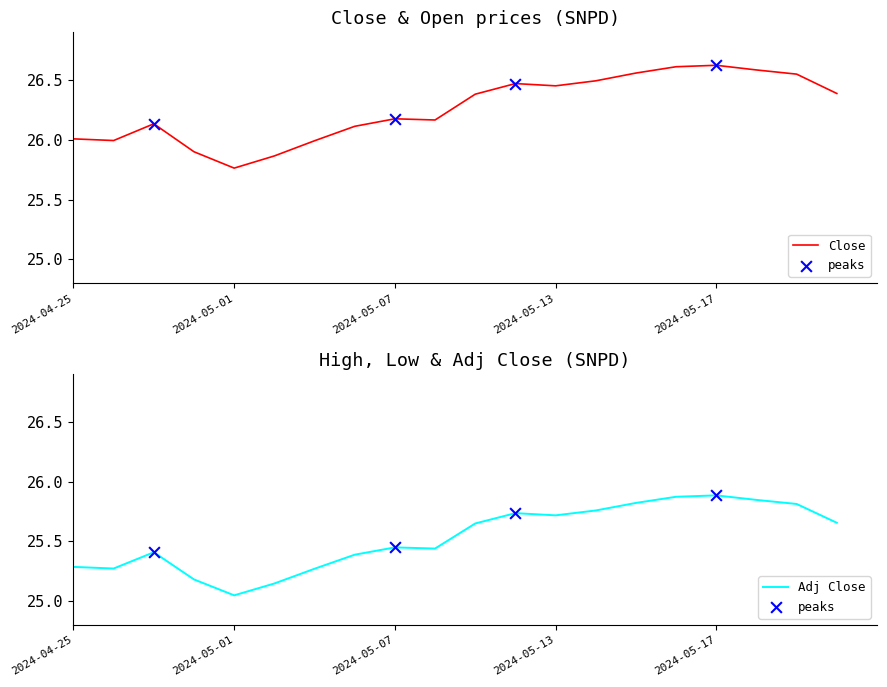

Is the value of High at 2024-05-20 greater than the value of Adj Close at 2024-05-07?

Yes